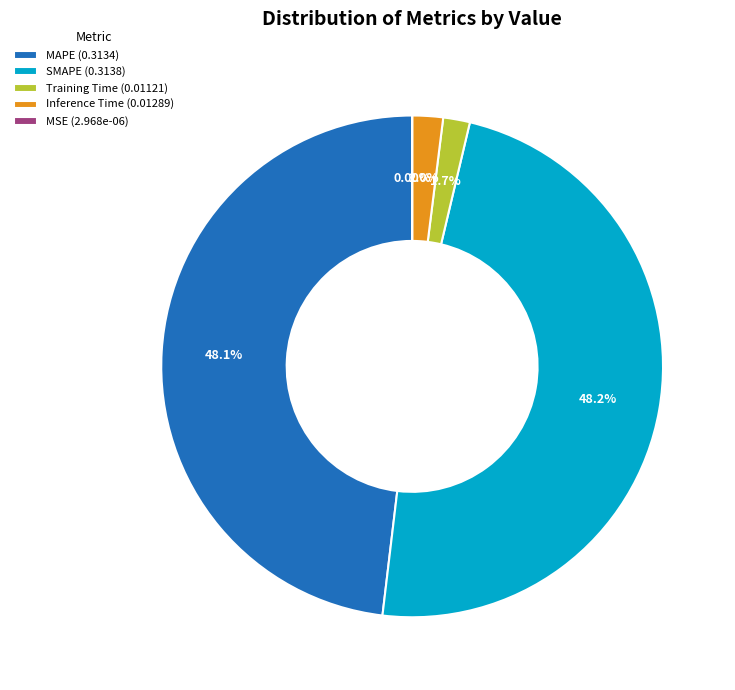

Between Inference Time (0.01289) and MAPE (0.3134), which is larger?

MAPE (0.3134)